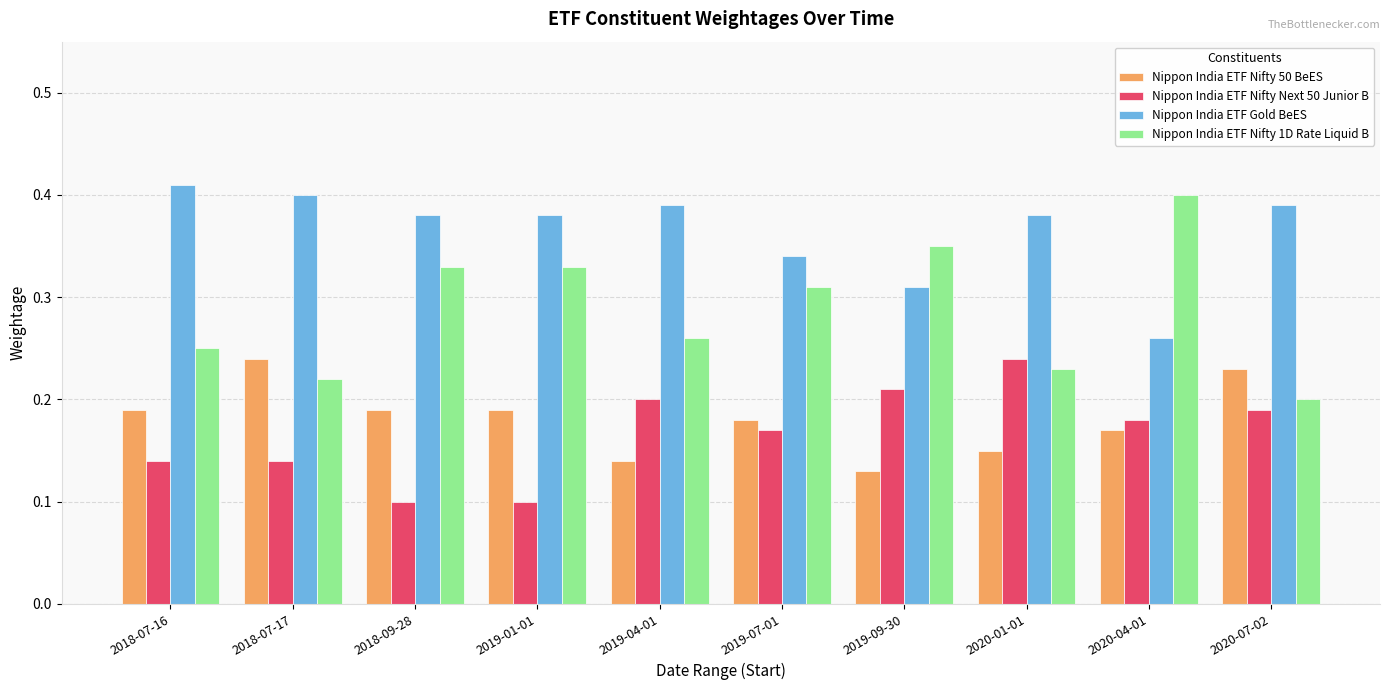

Which series has the largest range (max minus min)?

Nippon India ETF Nifty 1D Rate Liquid B